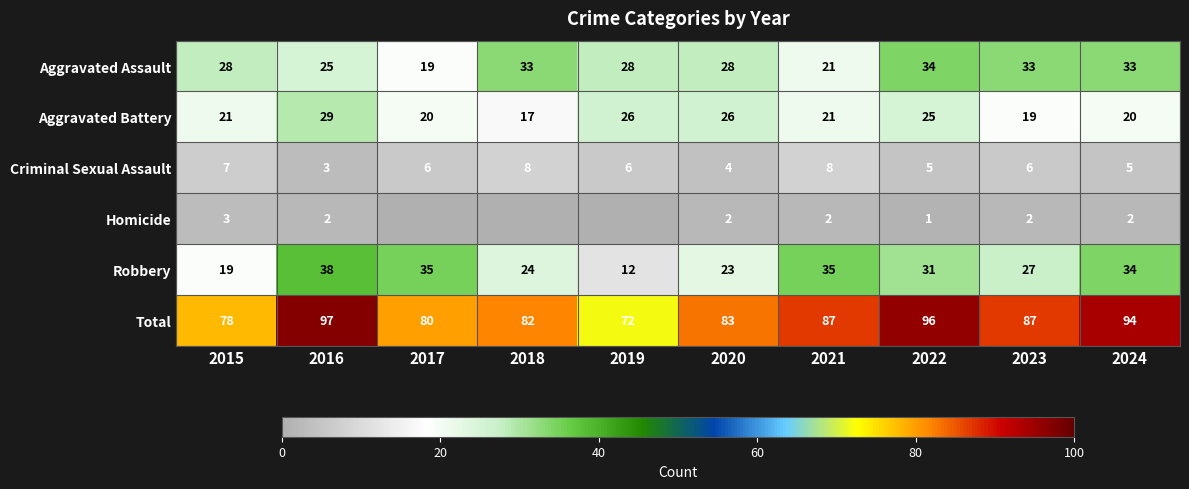

At which category is the sum across all series the highest?

2016